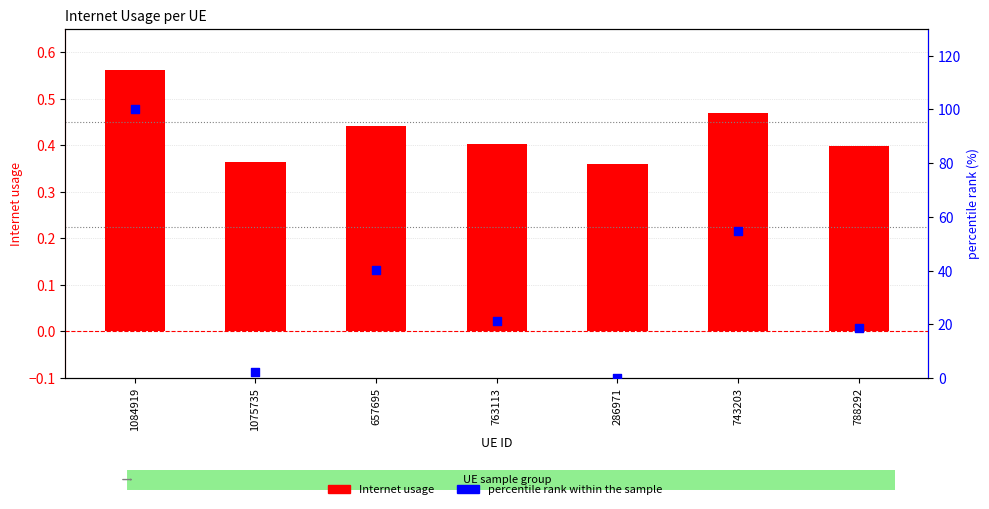

Which series reaches the minimum Y coordinate?

percentile rank within the sample